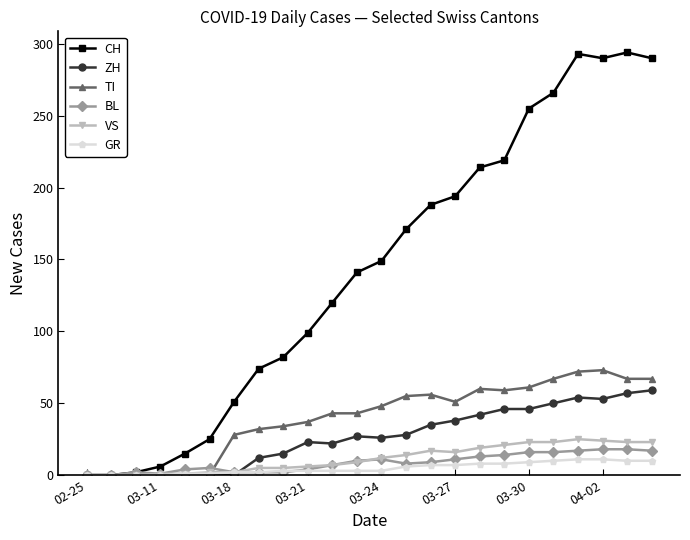

What is the greatest value displayed?

294